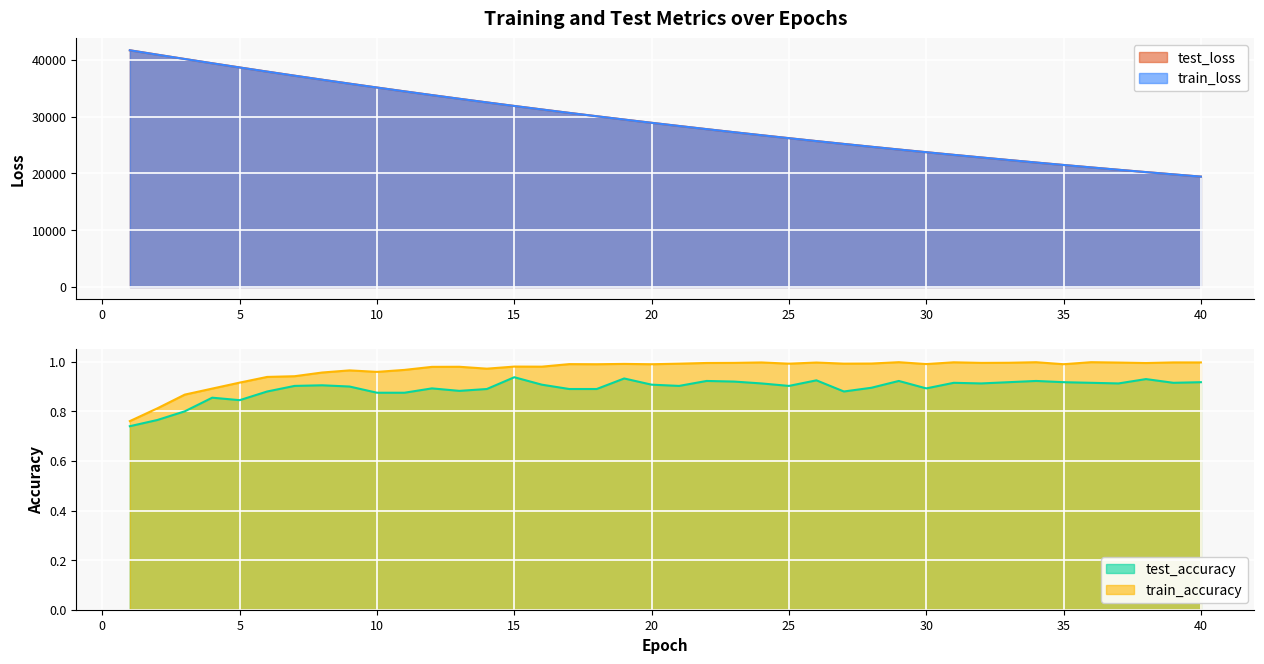

Which has a higher value, 29 or 37?

29